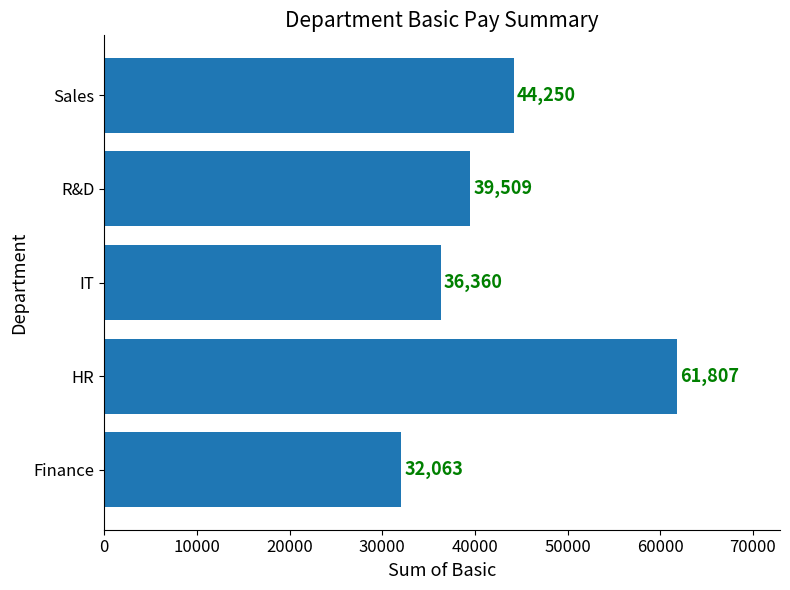

The chart shows a value of 61807 at HR. True or false?

True